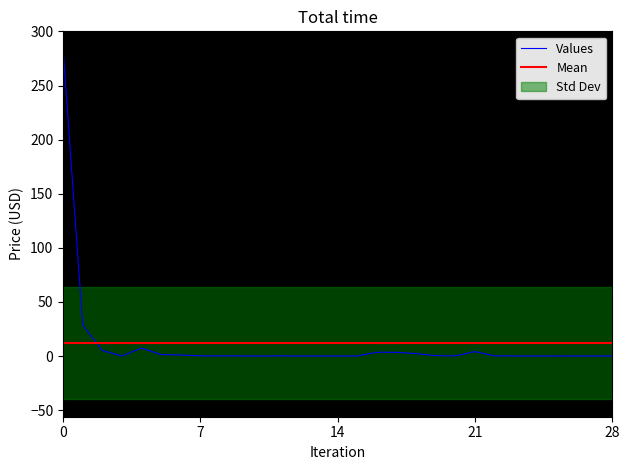

Reading left to right, transcribe all the data shown in this chart.

283.9	28.6	5.1	0.1	7.3	1.4	0.9	0.2	0.1	0.1	0.0	0.1	0.0	0.0	0.0	0.0	3.5	3.4	2.2	0.3	0.1	4.1	0.2	0.0	0.0	0.0	0.0	0.0	0.0